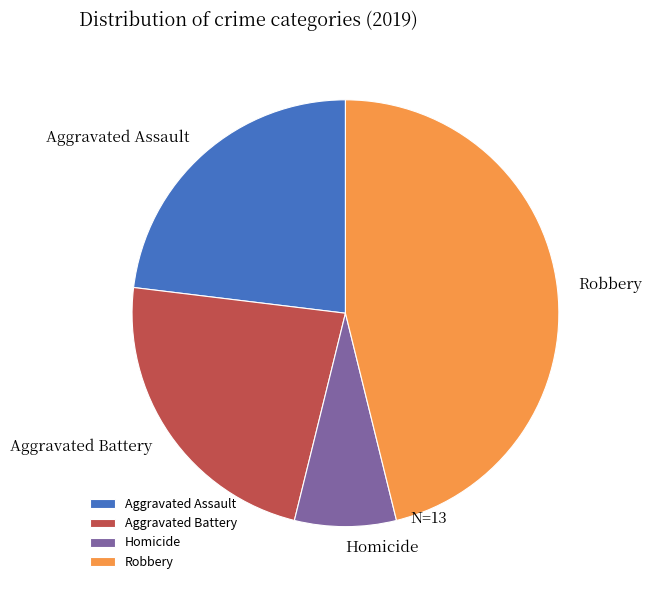

Is it true that Aggravated Battery is 9% of the pie?

False